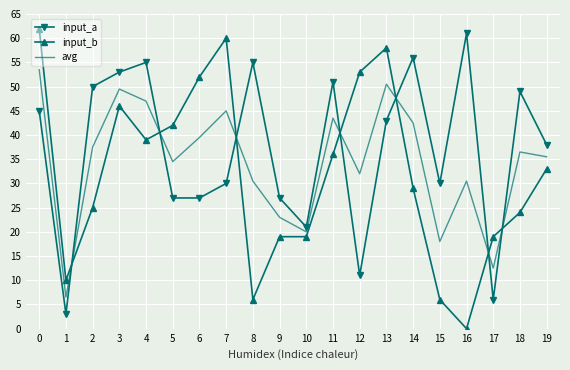

Which series ends up on top after the final intersection of avg and input_b?

avg